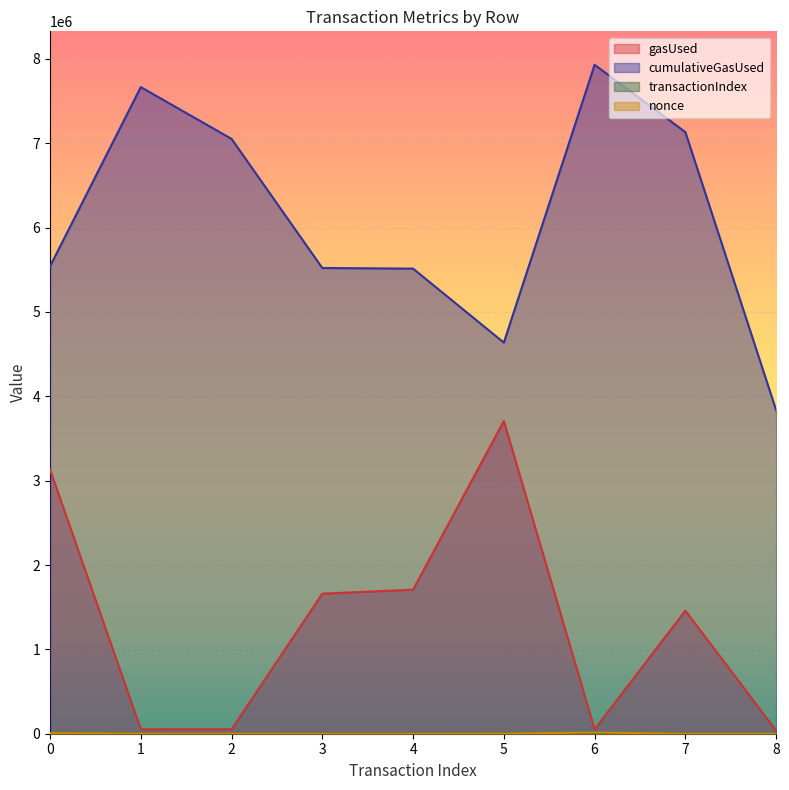

How many interior local valleys does the cumulativeGasUsed series have?

1